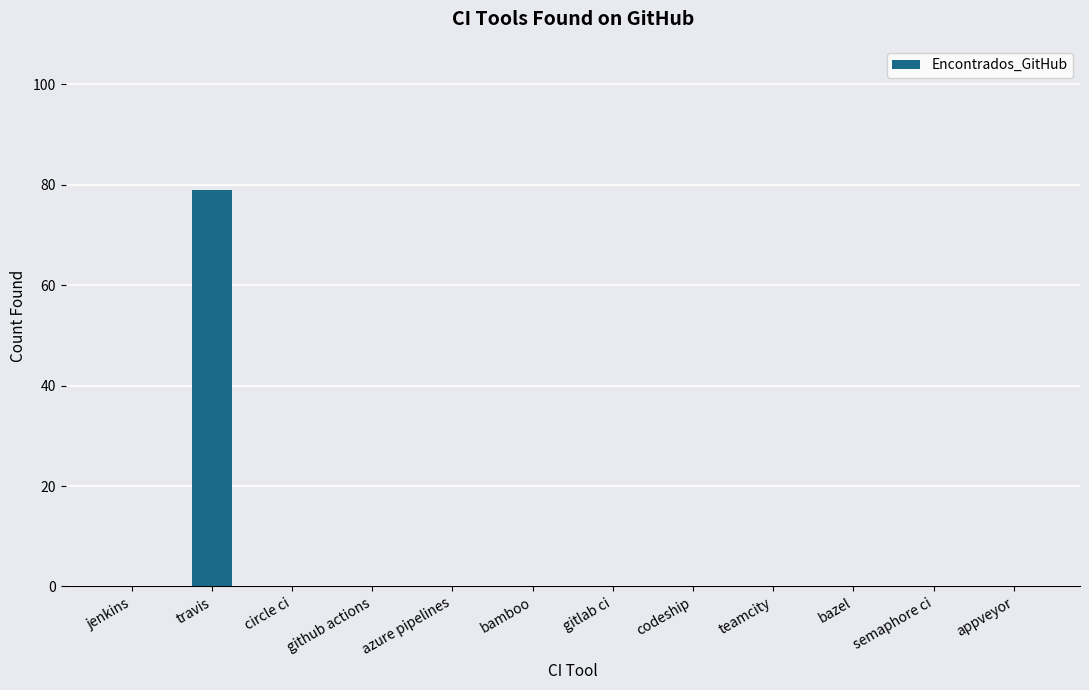

Reading right to left, transcribe all the data shown in this chart.

0	0	0	0	0	0	0	0	0	0	79	0